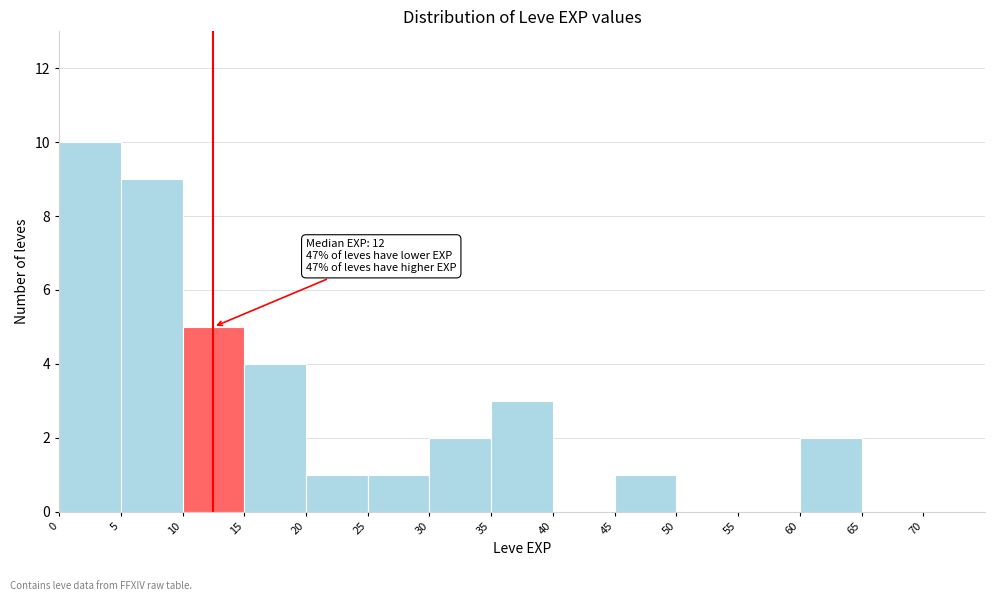

Over which range of the x-axis is the bar tallest?

0 to 5